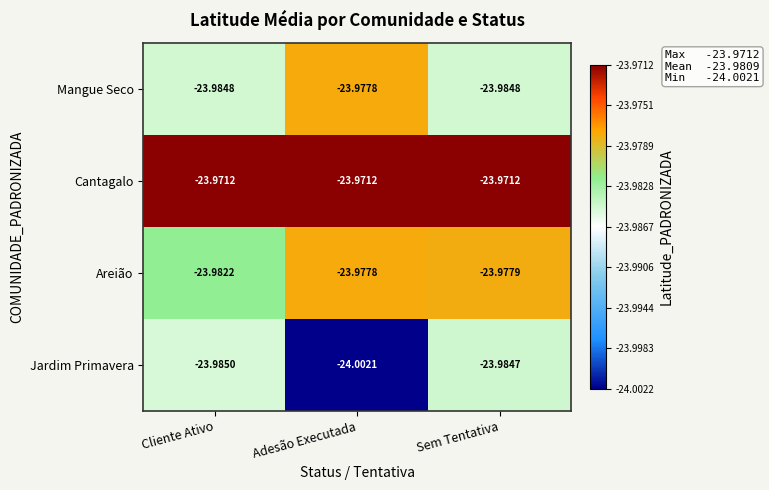

Between Adesão Executada and Sem Tentativa, which series saw the biggest shift?

Jardim Primavera